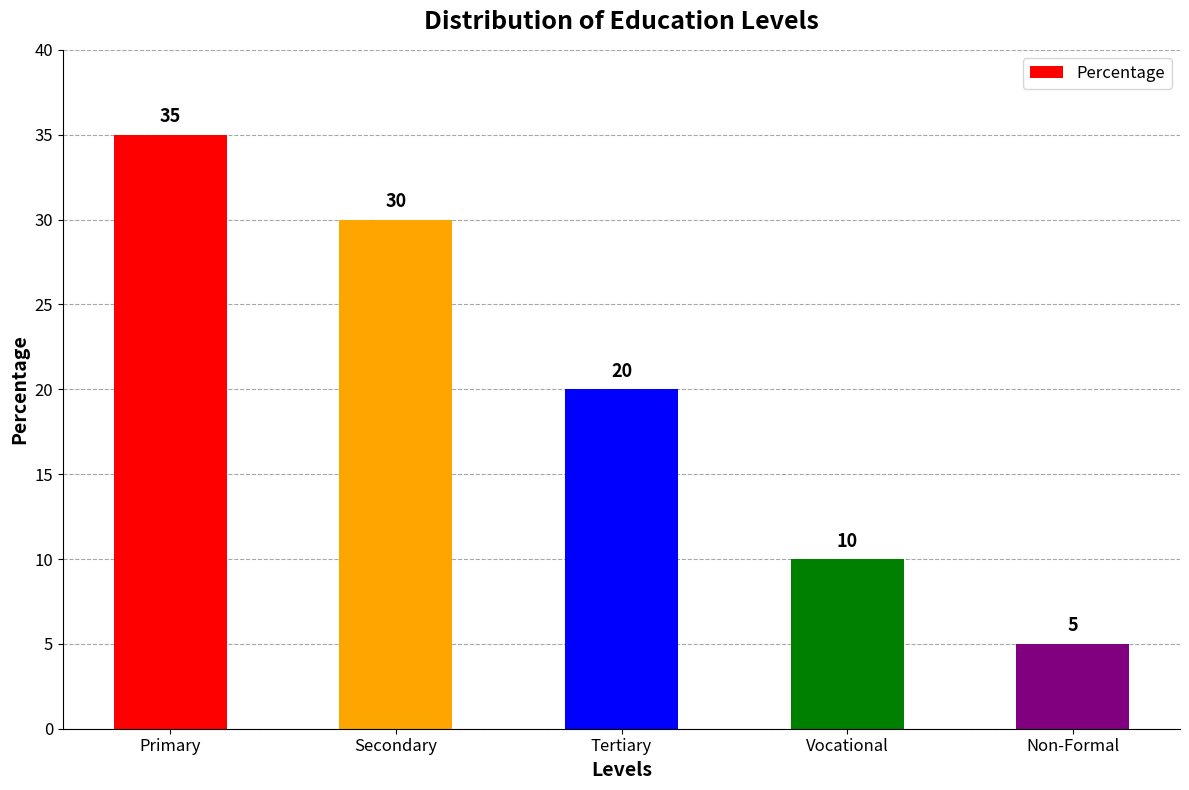

What is the smallest value displayed?

5